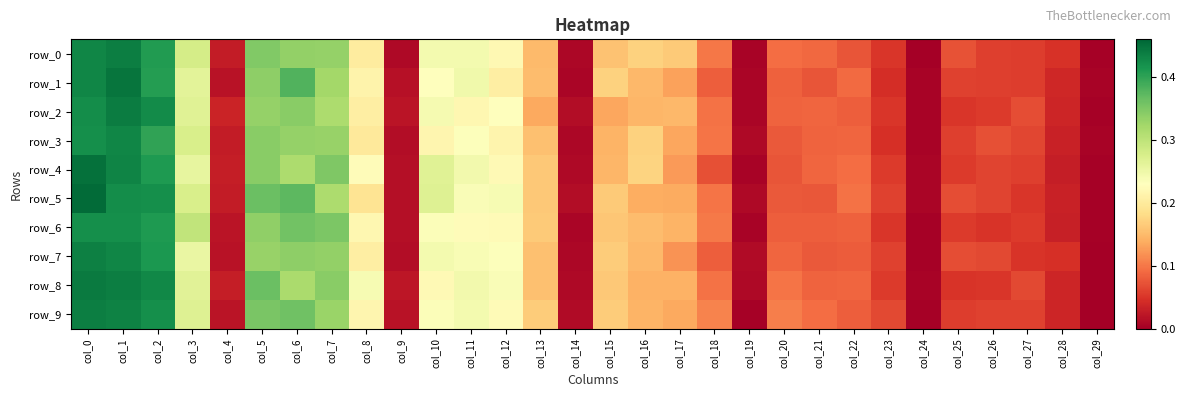

List the labels in order of row_4 value, largest first.

col_0, col_1, col_2, col_7, col_5, col_6, col_10, col_3, col_11, col_8, col_12, col_16, col_13, col_15, col_17, col_22, col_21, col_20, col_18, col_26, col_27, col_25, col_23, col_4, col_28, col_9, col_14, col_24, col_19, col_29